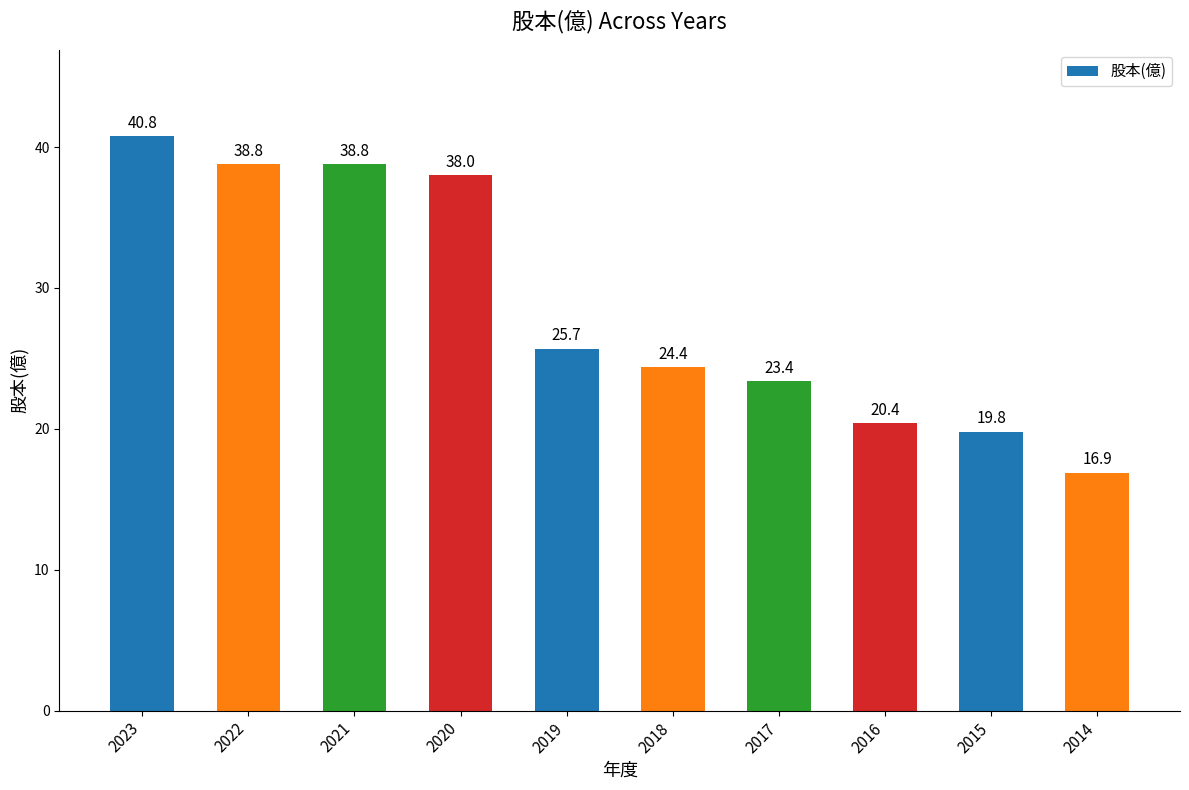

What is the difference between the maximum and second lowest values?

21.0